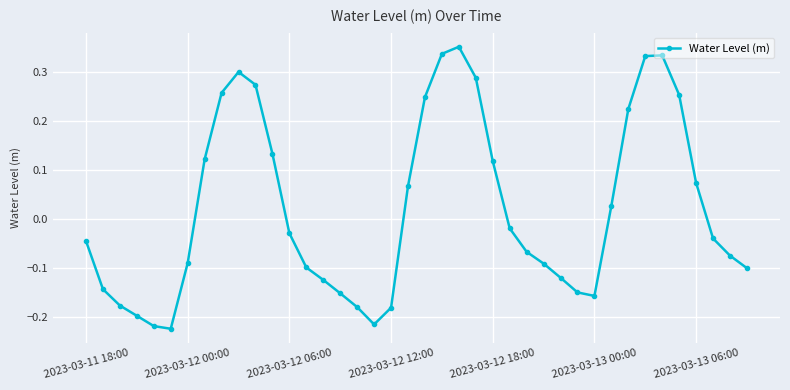

Is this an area chart (filled region under the line)?

No